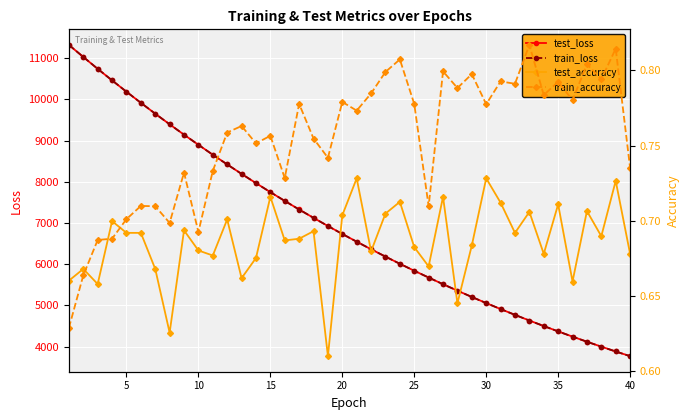

Which series has the largest total across all categories?

test_loss